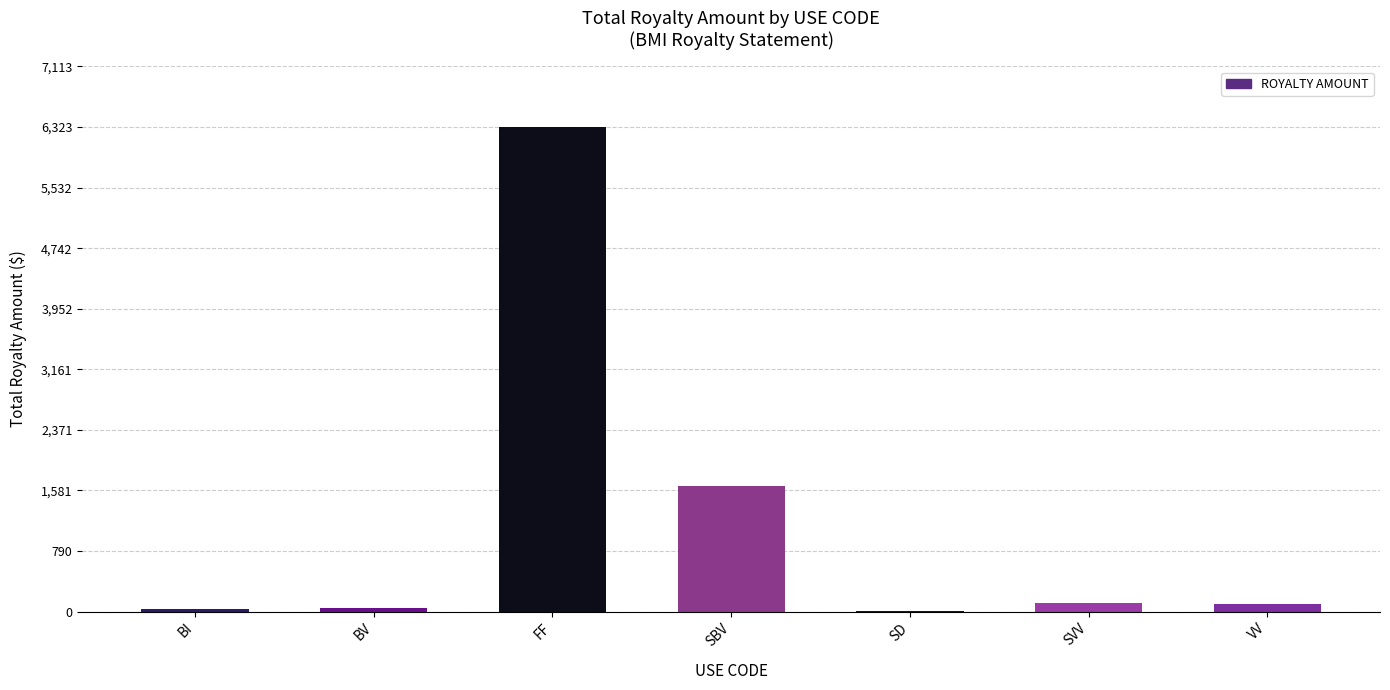

At which category does the chart reach its peak across all series?

FF